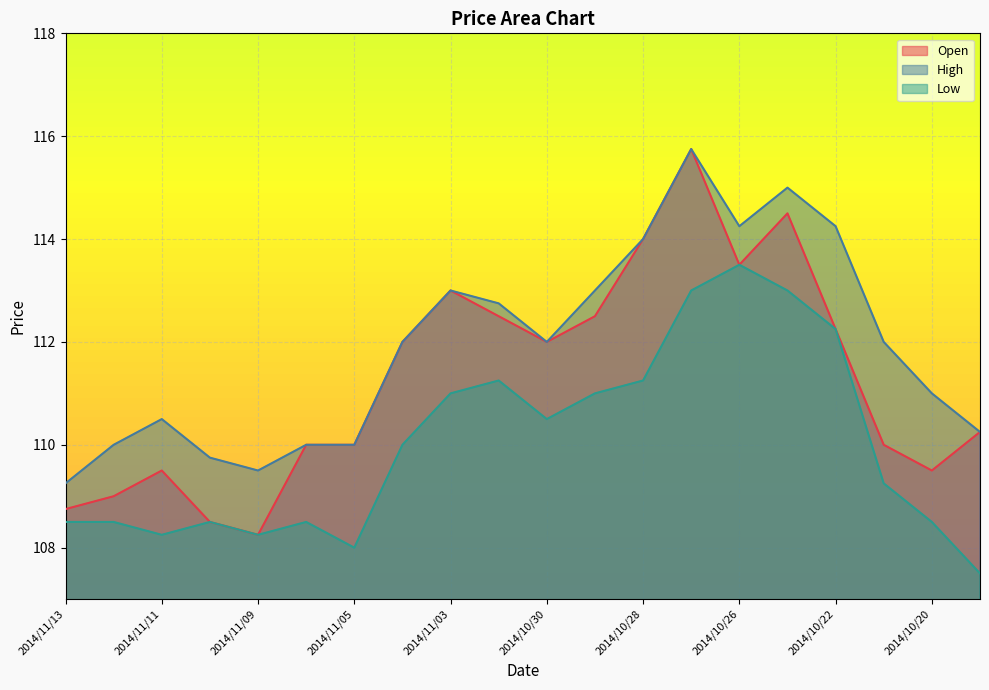

List the series in order of their overall mean, highest first.

High, Open, Low